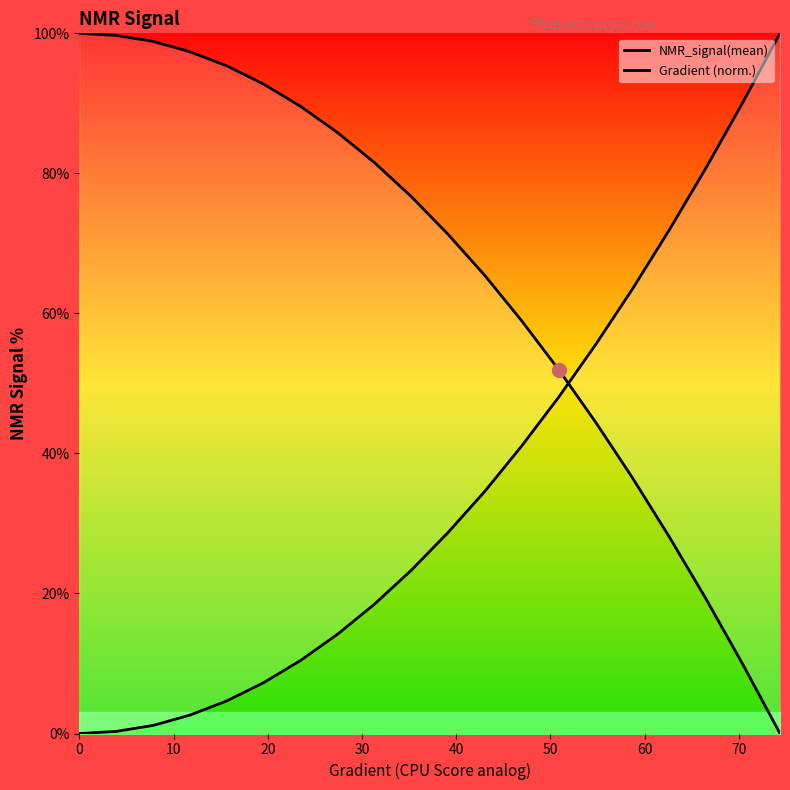

How many lines are shown in the chart?

2